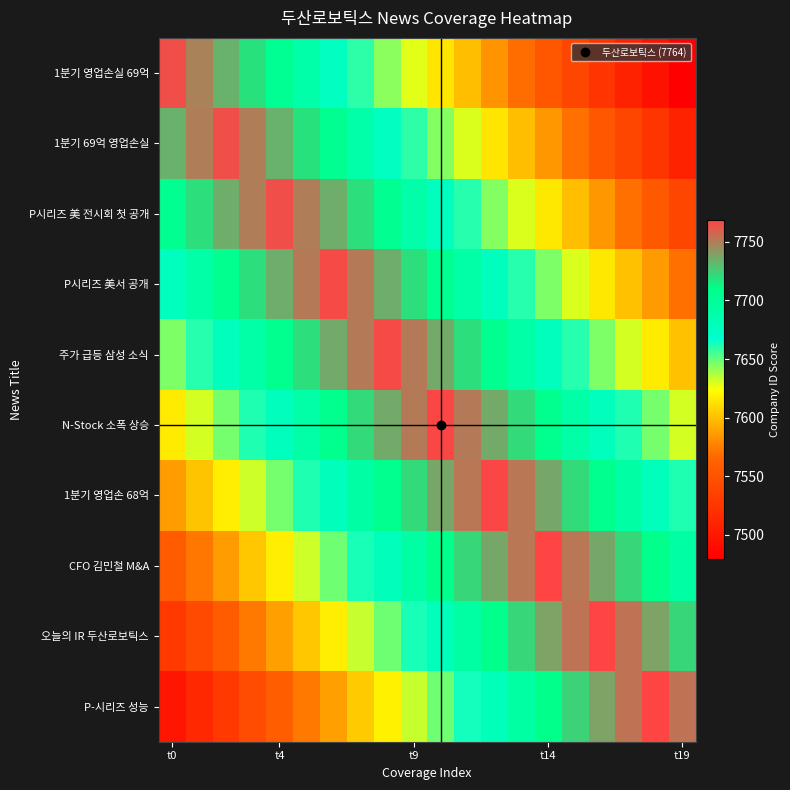

At which category does the chart reach its minimum across all series?

t19